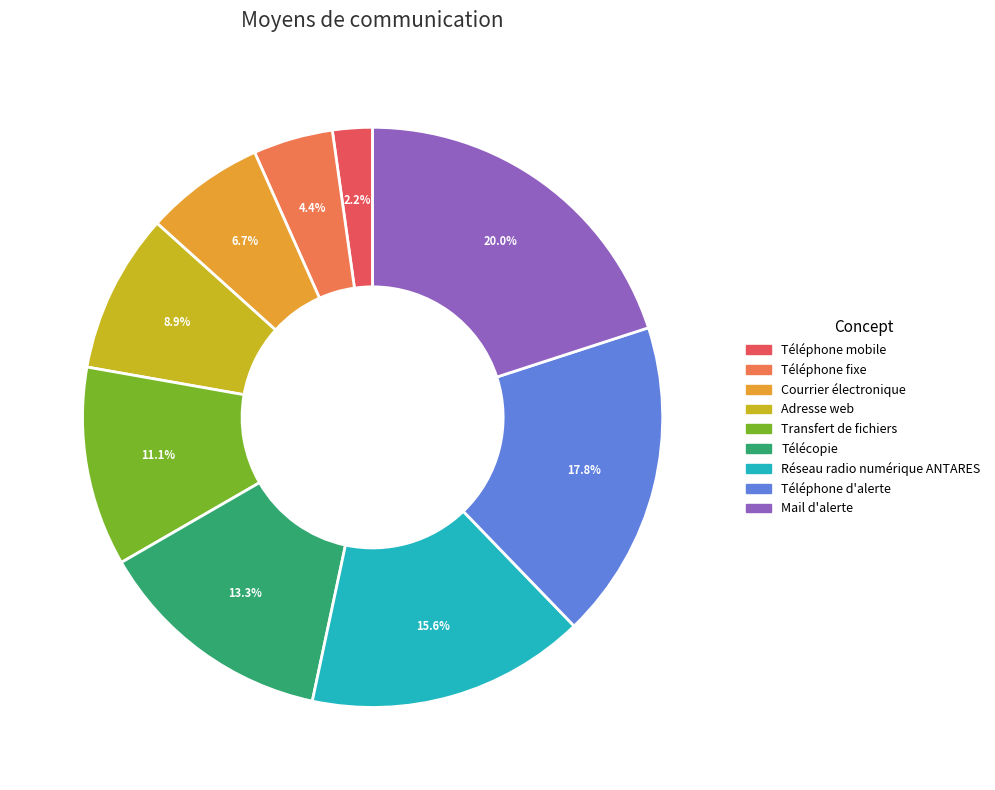

To the nearest percent, what percentage of the pie is Téléphone d'alerte?

18%